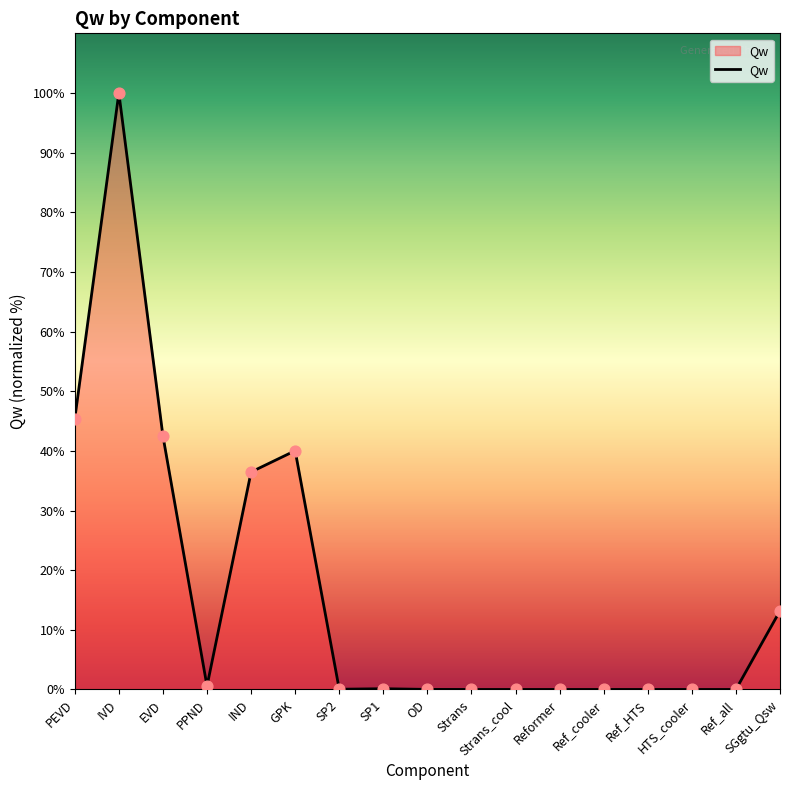

Is this an area chart (filled region under the line)?

Yes